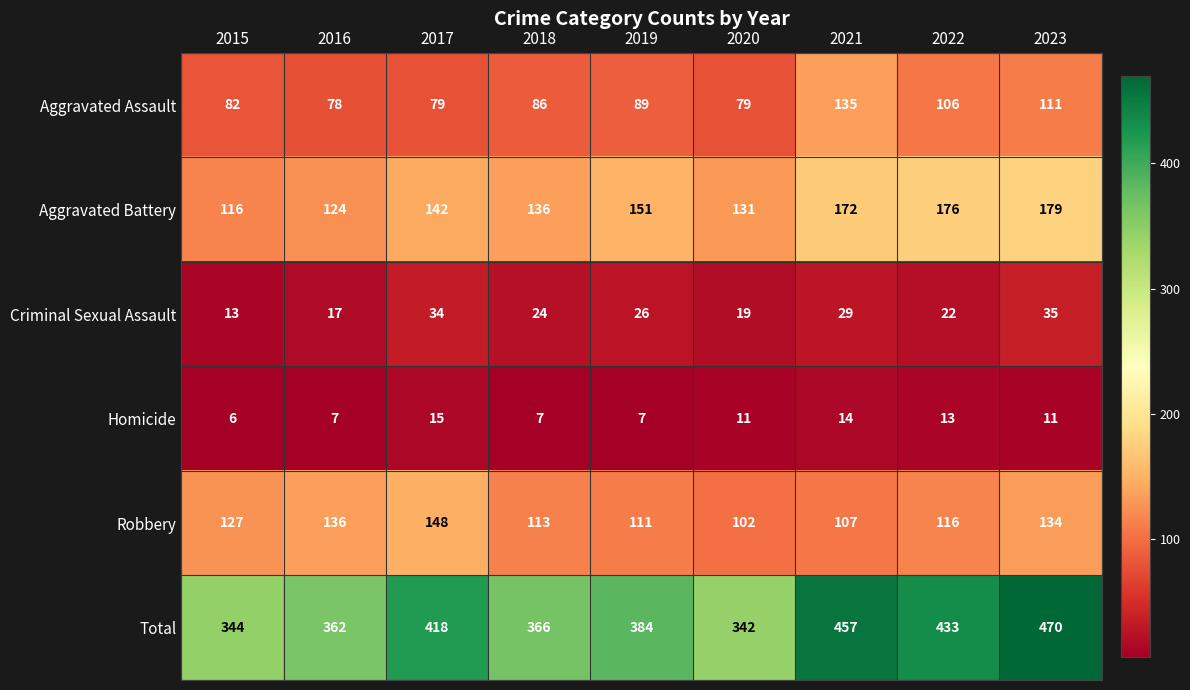

How many data points in Aggravated Battery are less than 142?

4